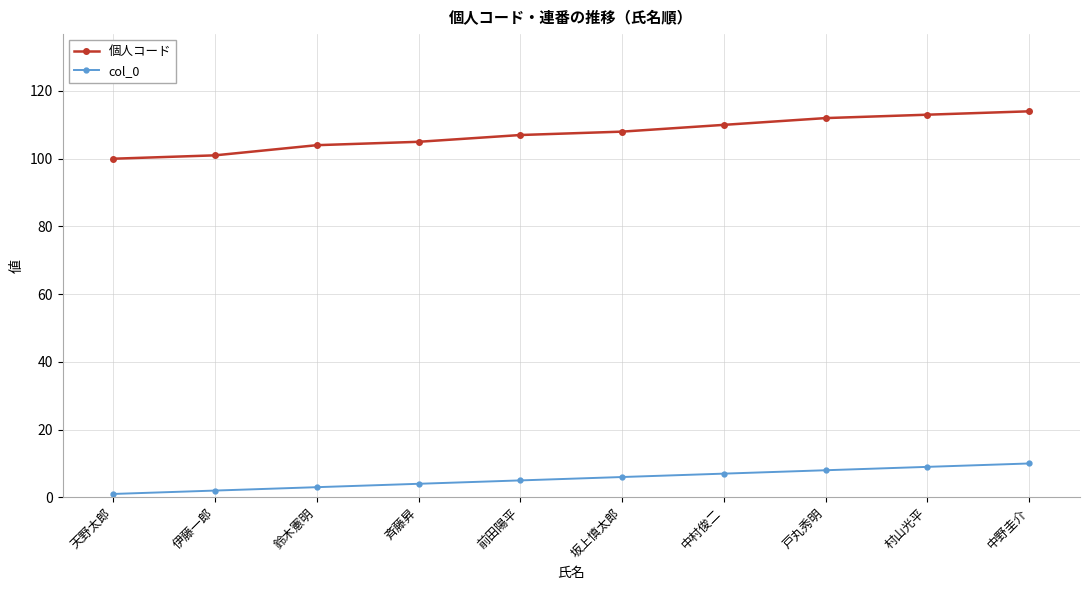

Reading right to left, extract all data points from this chart.

個人コード: 114	113	112	110	108	107	105	104	101	100
col_0: 10	9	8	7	6	5	4	3	2	1